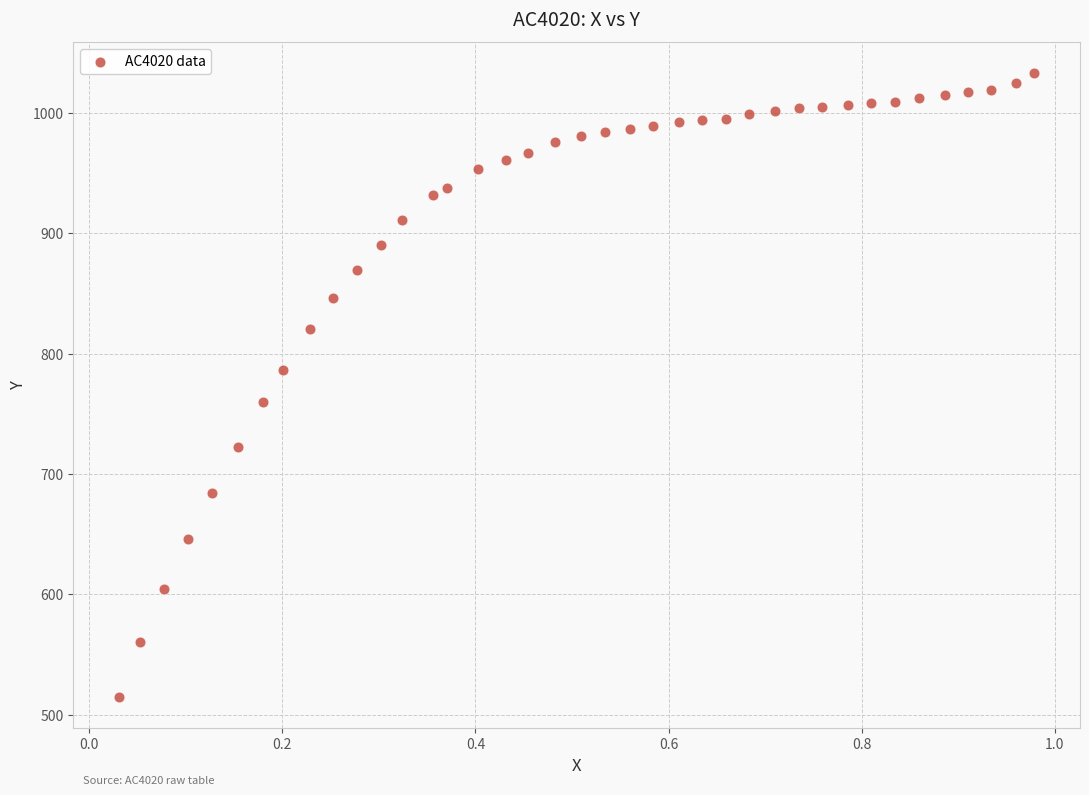

What is the range of Y values (max minus min)?

518.5